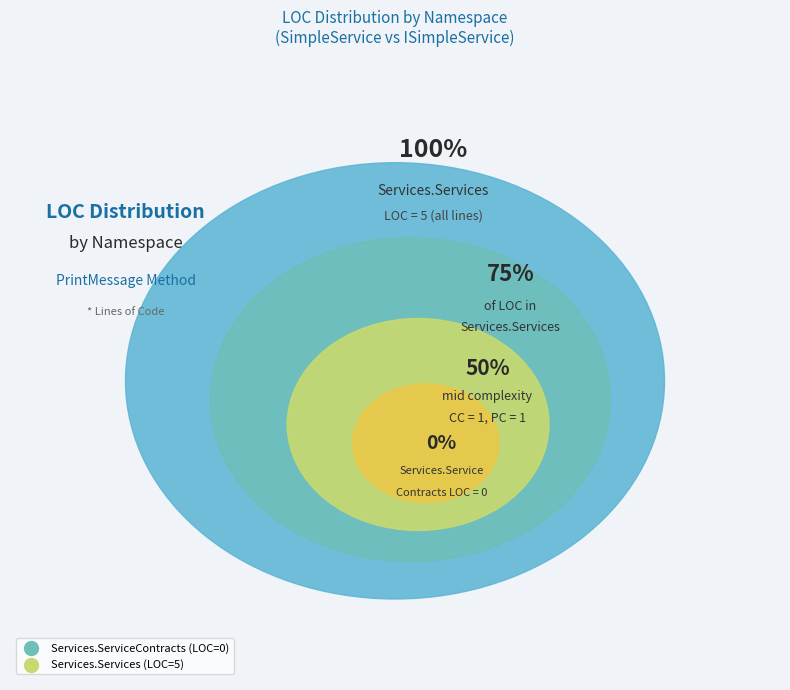

The Services.Services slice represents 100% of the pie. True or false?

True